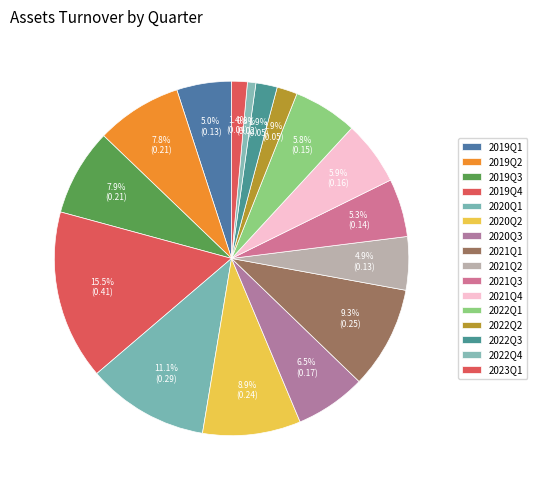

How many segments does this pie chart have?

16